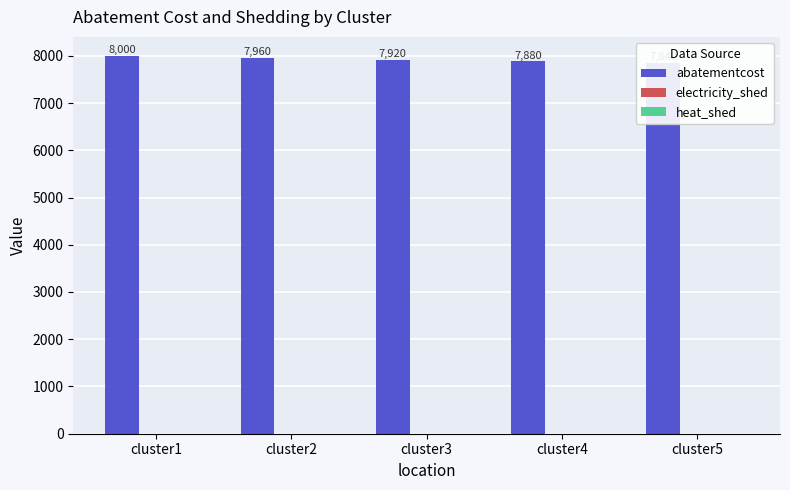

Between cluster1 and cluster5, which series saw the biggest shift?

abatementcost